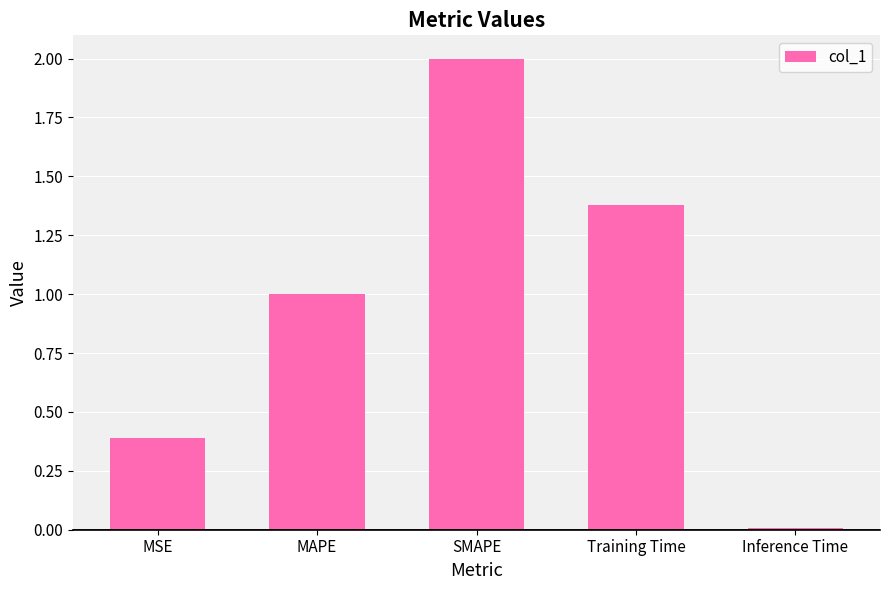

What position from the right is MAPE?

4